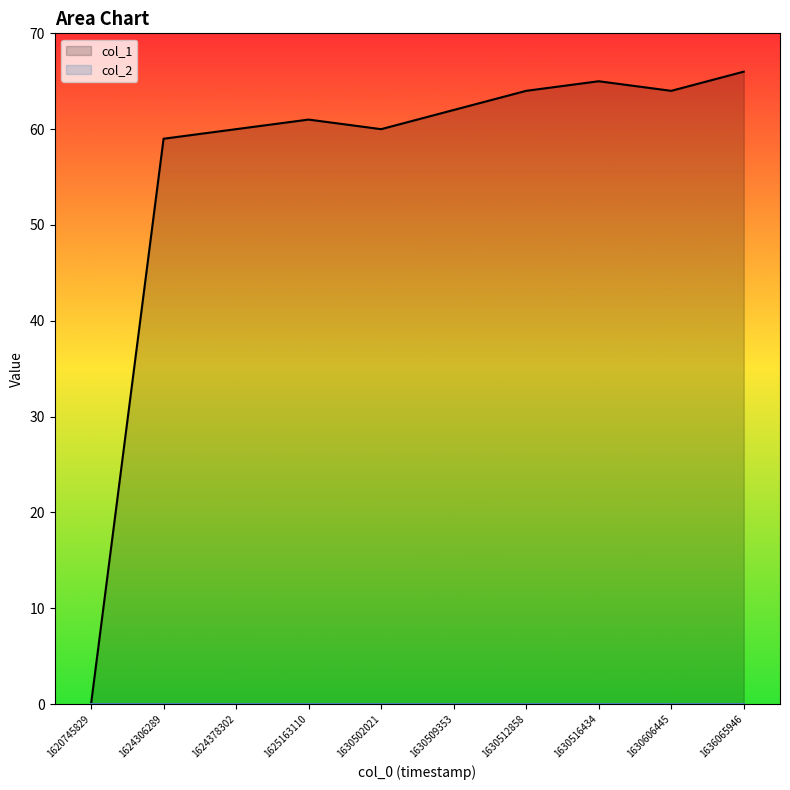

At which category does the chart reach its minimum across all series?

1620745829